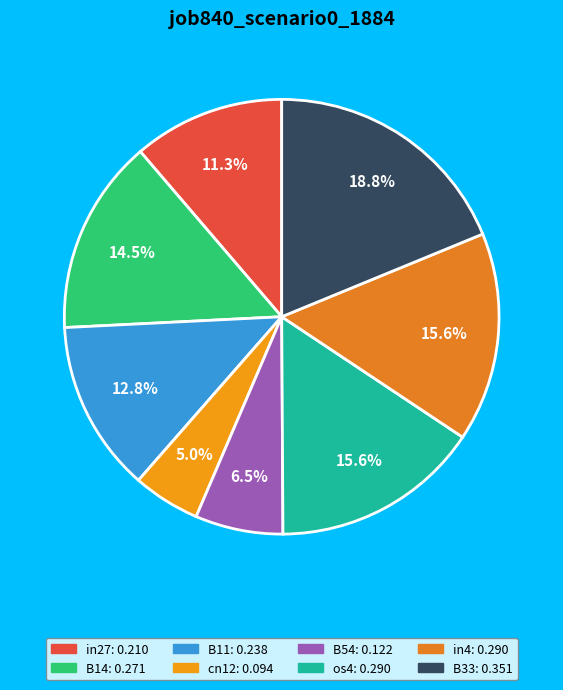

How many slices are in this pie chart?

8